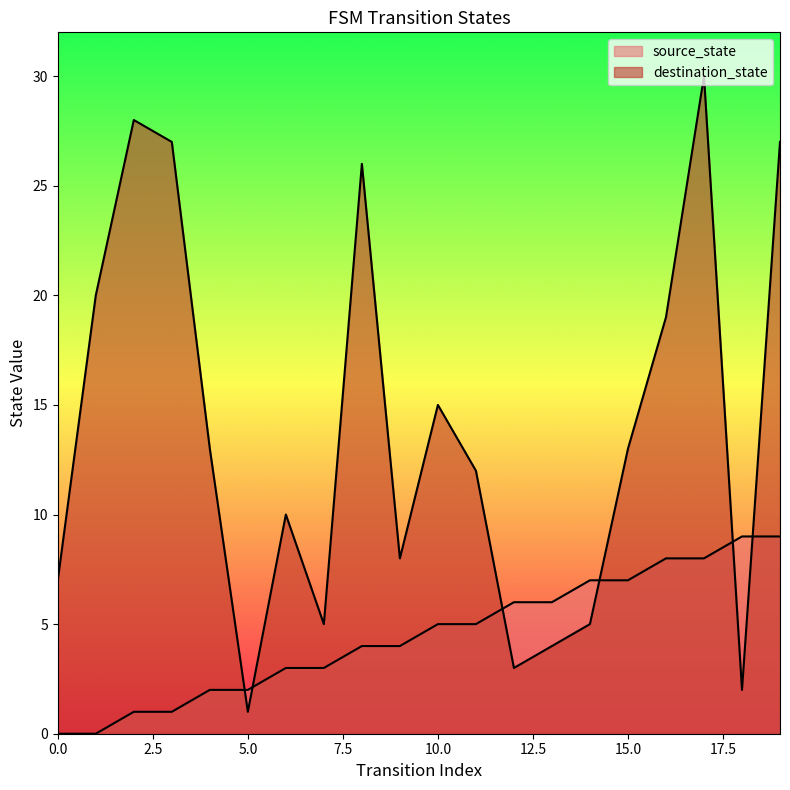

Does the chart have visible grid lines?

No